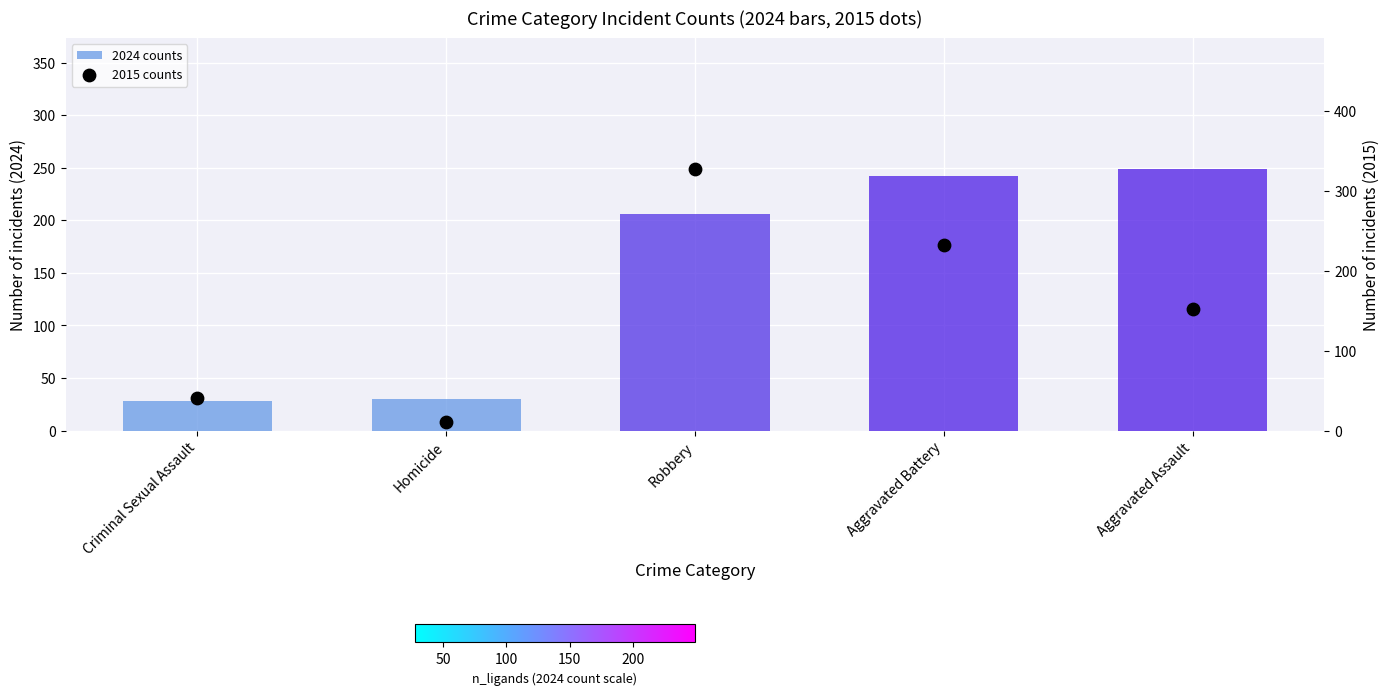

Is the value of 2024 counts at Aggravated Battery greater than the value of 2015 counts at Homicide?

Yes